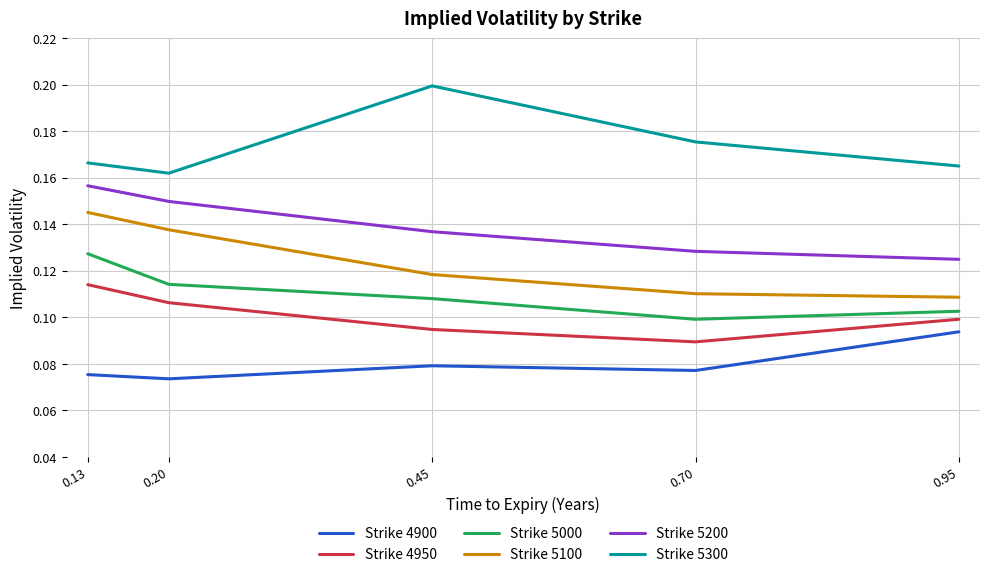

List the labels in order of Strike 5000 value, largest first.

0.13, 0.20, 0.45, 0.95, 0.70